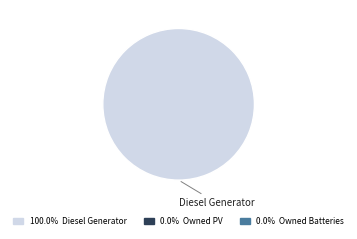

Does any single category account for the majority?

Yes